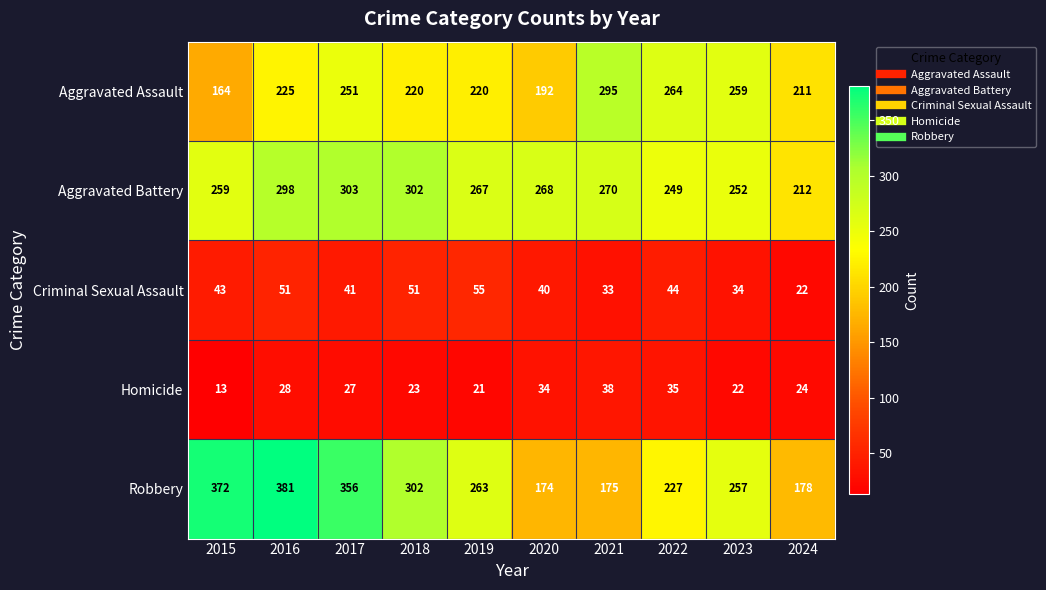

Between 2016 and 2024, which series saw the biggest shift?

Robbery